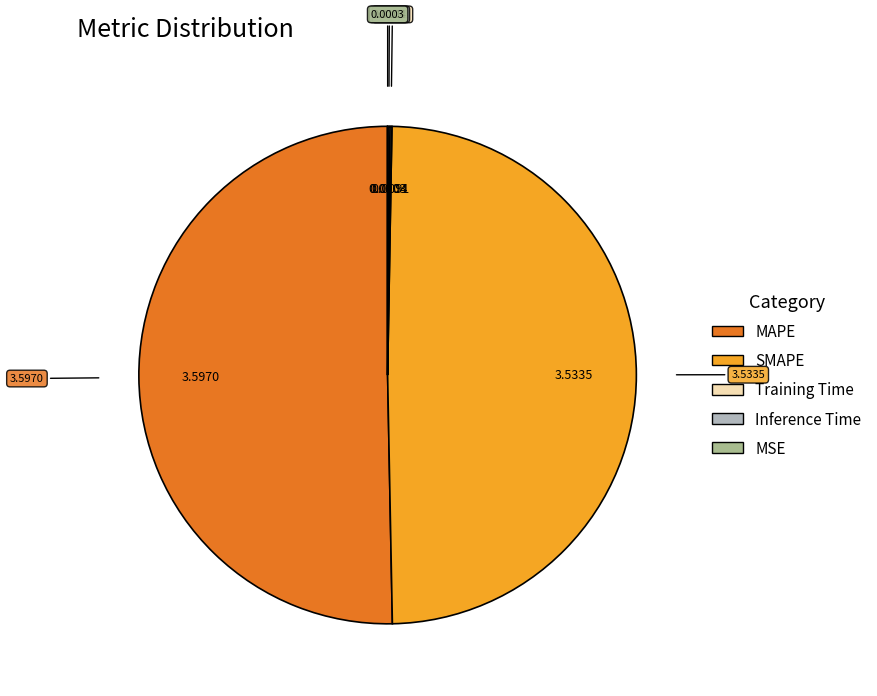

Between SMAPE and MAPE, which is larger?

MAPE